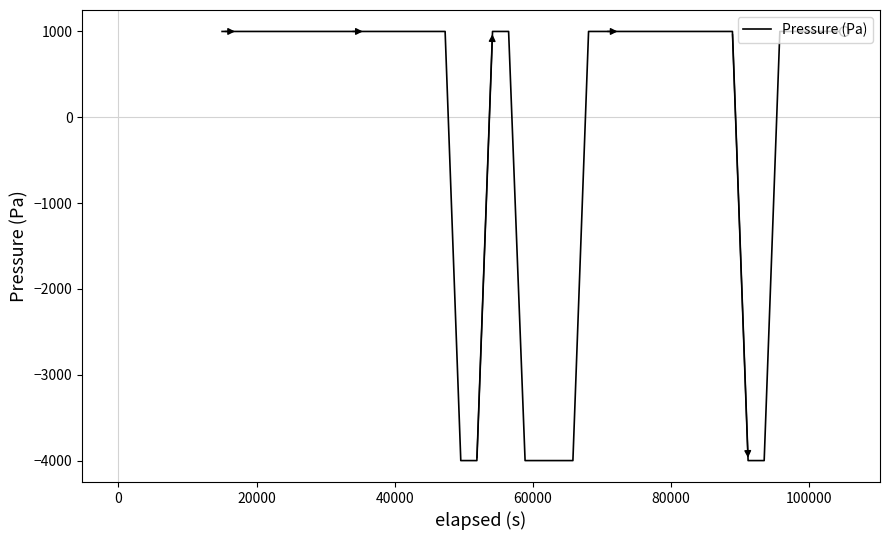

What is the difference between the maximum and minimum values?

5000.0